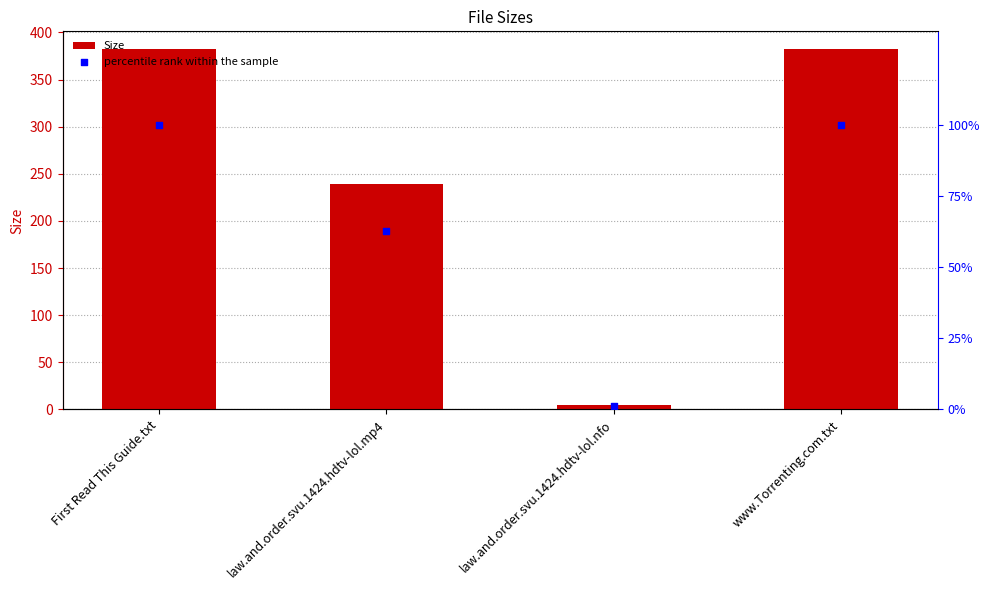

Which series has the widest spread of Y values?

Size